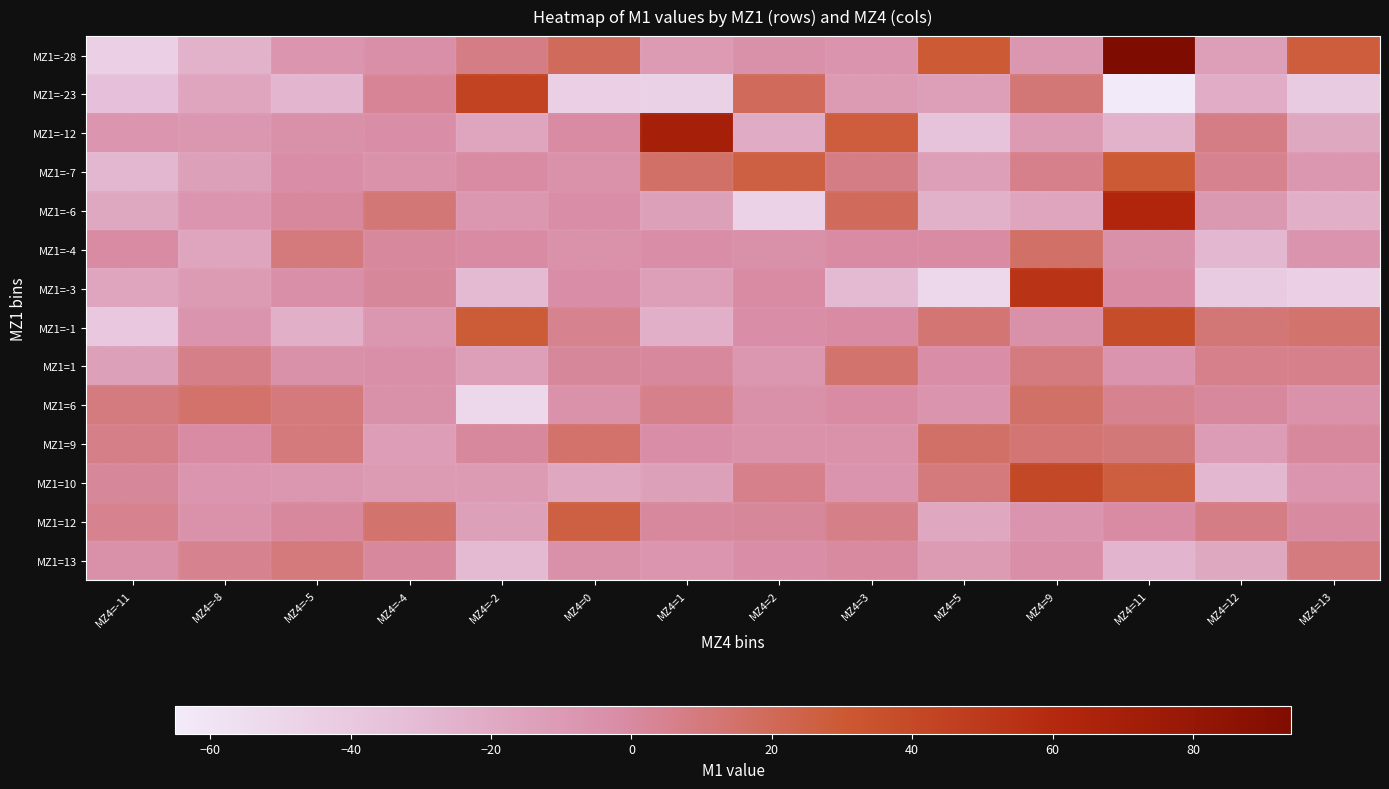

List the series in order of their peak value, lowest first.

MZ1=13, MZ1=1, MZ1=-4, MZ1=6, MZ1=9, MZ1=12, MZ1=-7, MZ1=-1, MZ1=10, MZ1=-23, MZ1=-3, MZ1=-6, MZ1=-12, MZ1=-28